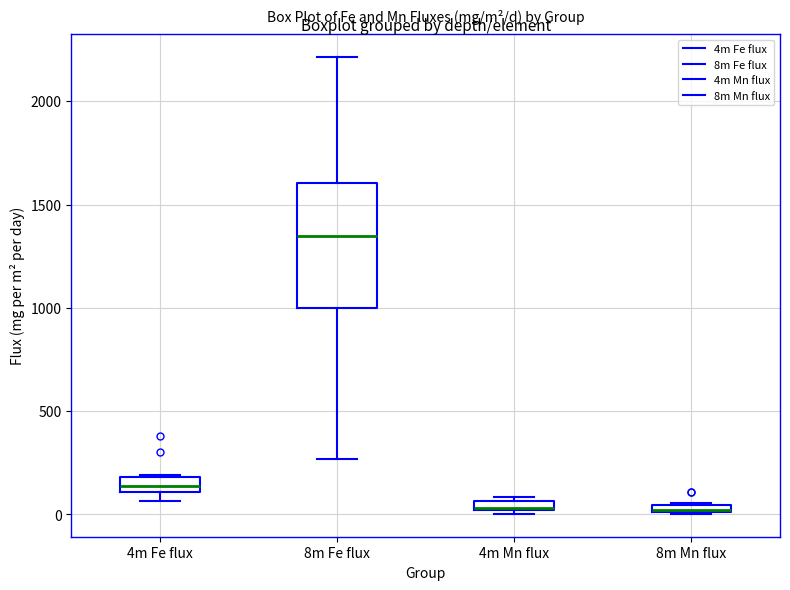

Where is the upper edge of the box for 4m Mn flux on the y-axis? The values are not printed on the chart, so give them approximately, as read against the axis.

50